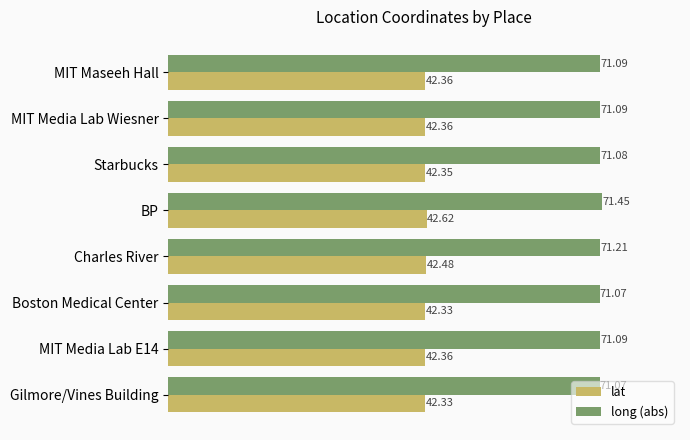

Rank the series by their maximum value, from lowest to highest.

lat, long (abs)